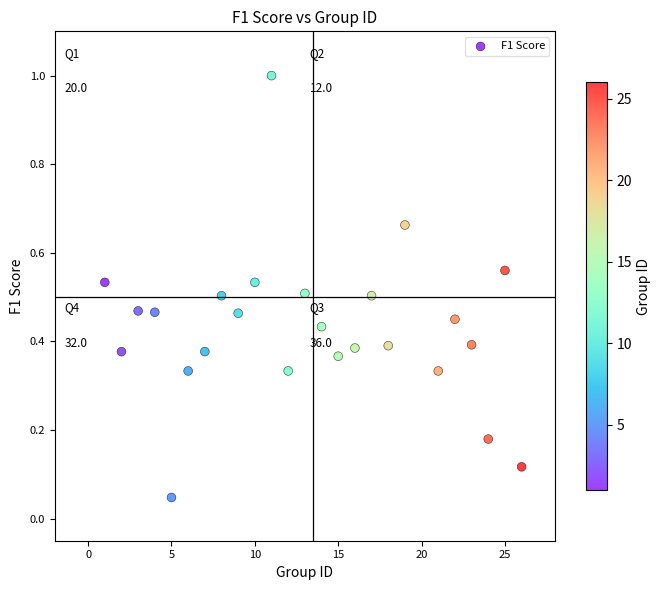

What is the range of Y values (max minus min)?

1.0